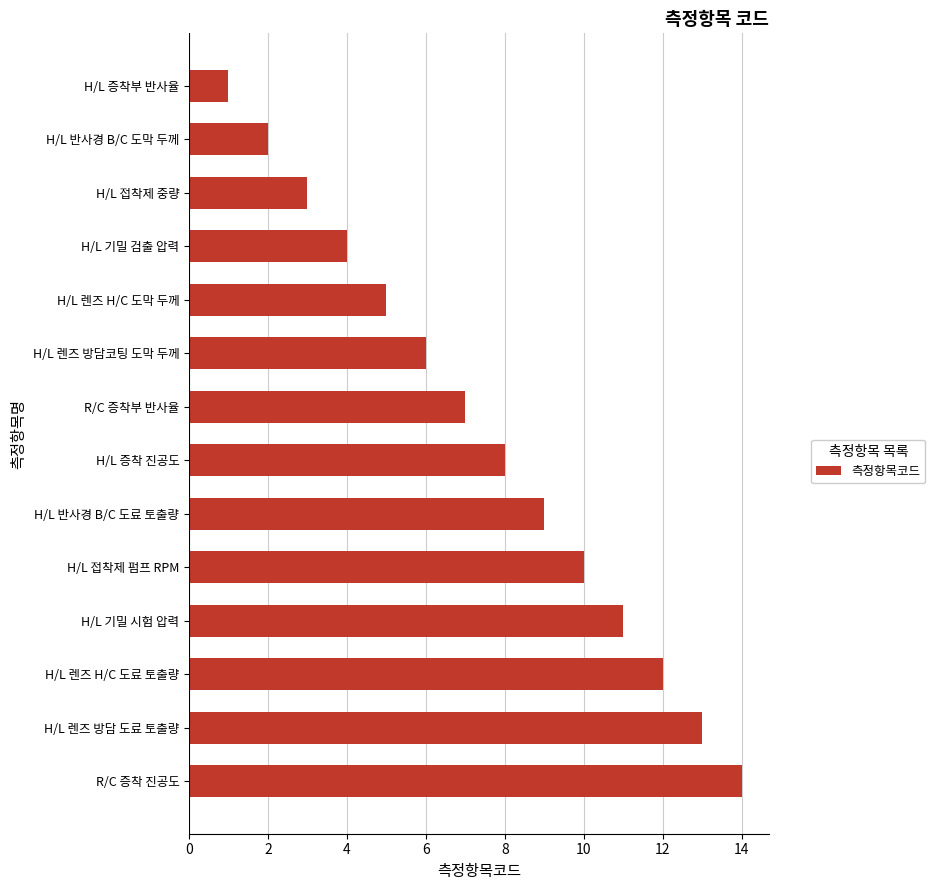

The value at H/L 기밀 검출 압력 is 2. True or false?

False